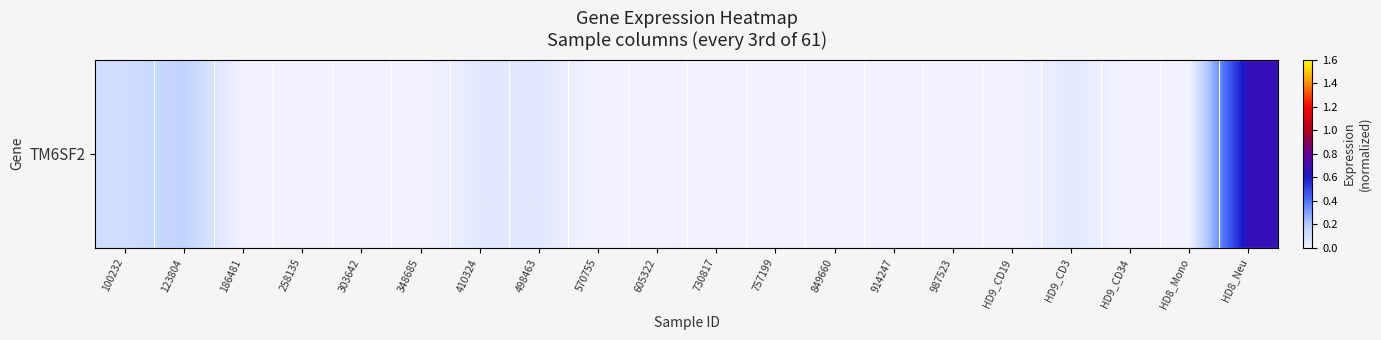

What is the change in value from 100232 to 914247?

-0.1